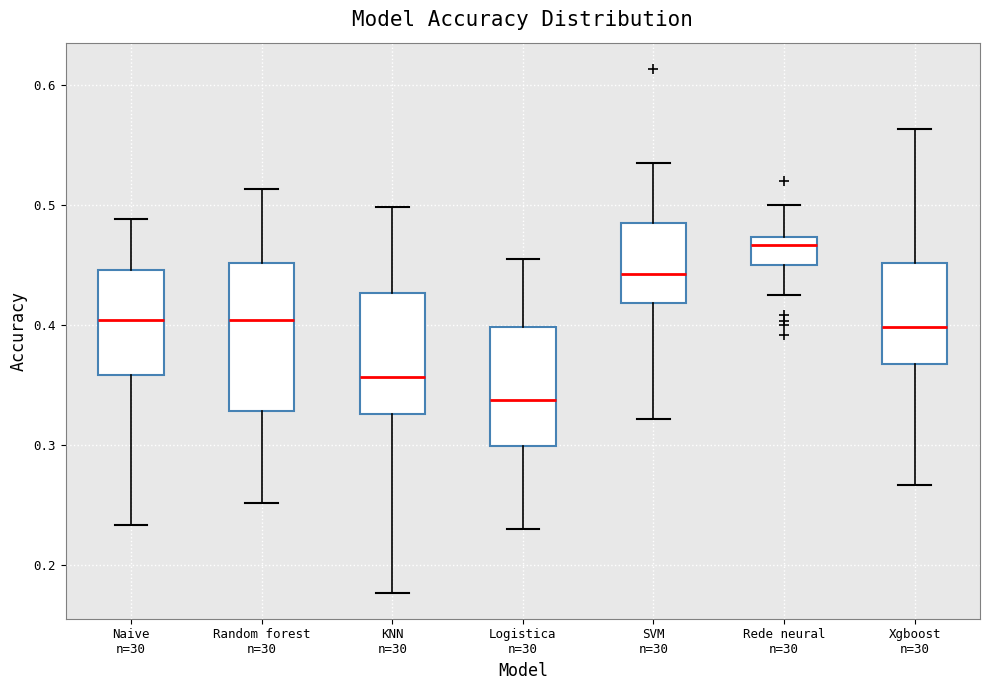

Reading left to right, transcribe this box plot: for each box, give where its median line is, the range the box spans, and where its two whiskers end, as read against the y-axis. The values are not printed on the chart, so give them approximately, as read against the axis.

Naive n=30: median 0.40, box 0.36 to 0.45, whiskers 0.23 to 0.49
Random forest n=30: median 0.40, box 0.33 to 0.45, whiskers 0.25 to 0.51
KNN n=30: median 0.36, box 0.33 to 0.43, whiskers 0.18 to 0.50
Logistica n=30: median 0.34, box 0.30 to 0.40, whiskers 0.23 to 0.46
SVM n=30: median 0.44, box 0.42 to 0.48, whiskers 0.32 to 0.54
Rede neural n=30: median 0.47 (just below the box's upper edge), box 0.45 to 0.47, whiskers 0.43 to 0.50
Xgboost n=30: median 0.40, box 0.37 to 0.45, whiskers 0.27 to 0.56